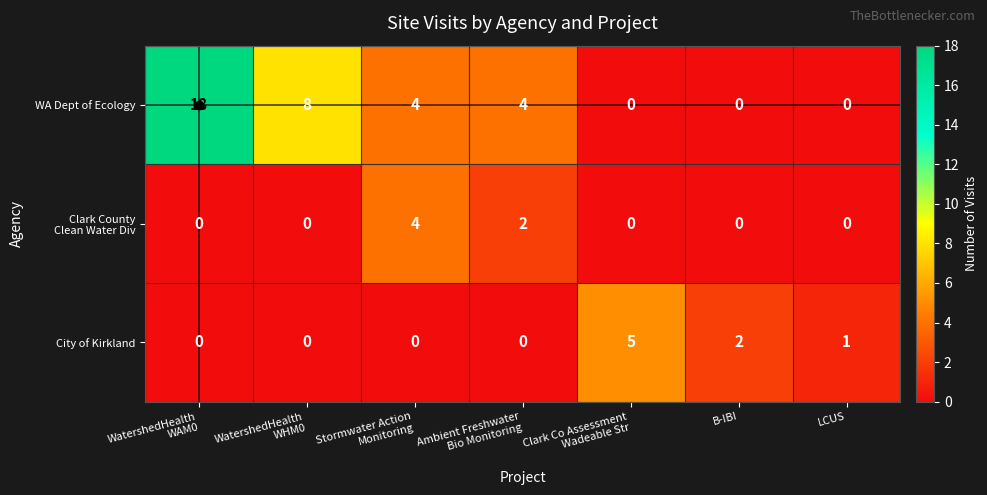

What is the difference between the maximum and minimum values in the City of Kirkland series?

5